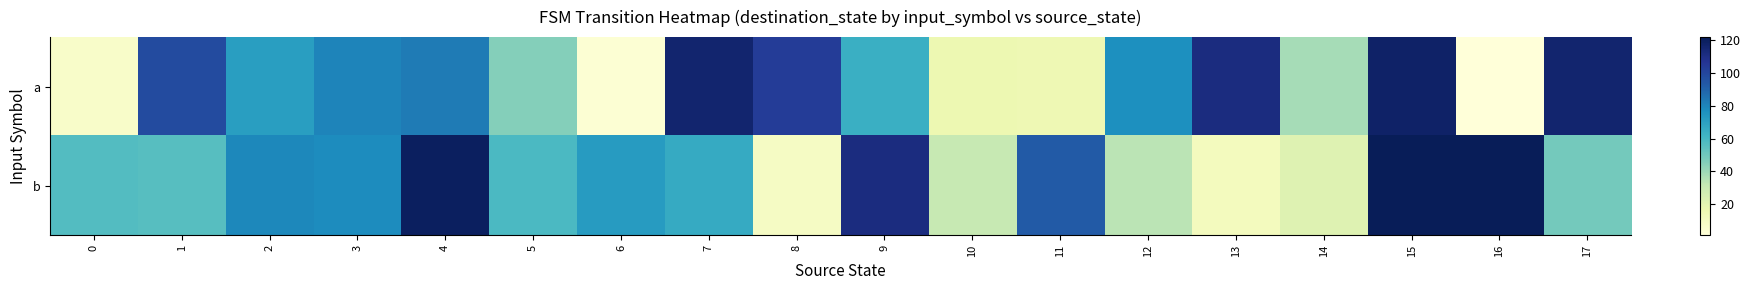

What is the spread (max minus min) of values at 14?

16